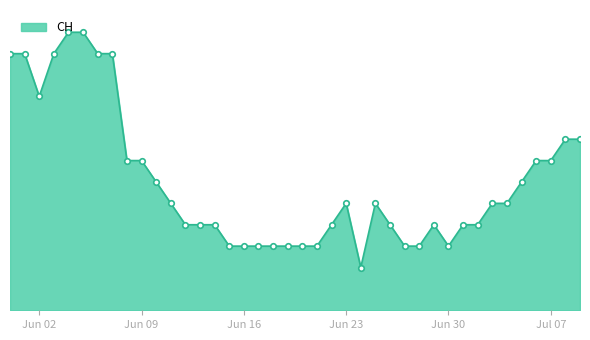

Does the chart have visible grid lines?

No